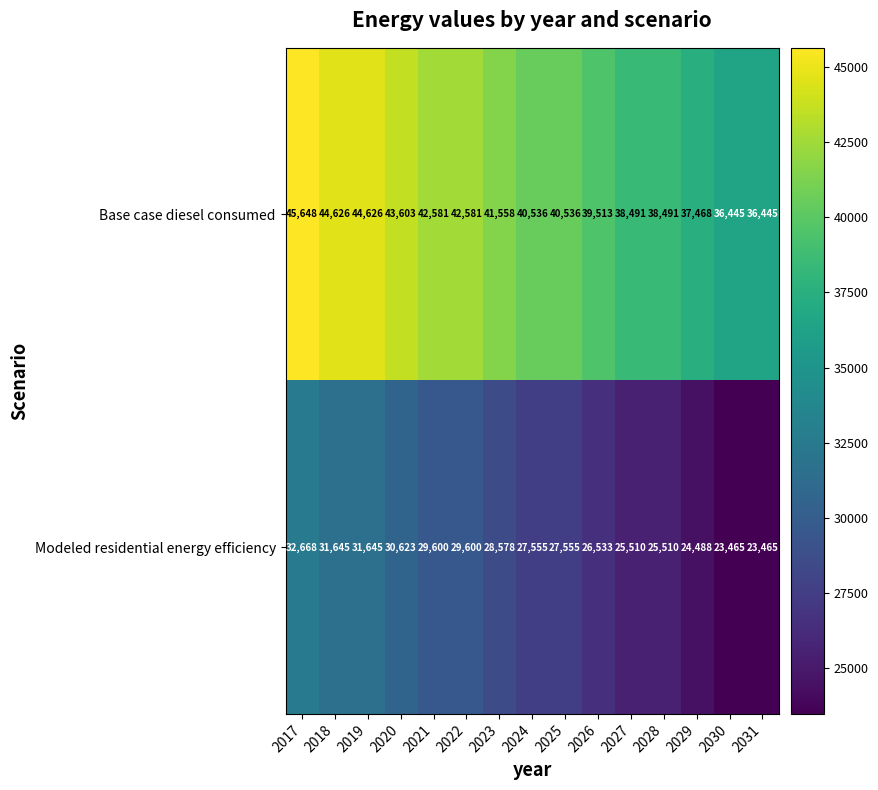

At how many categories does at least one series exceed 31845?

15